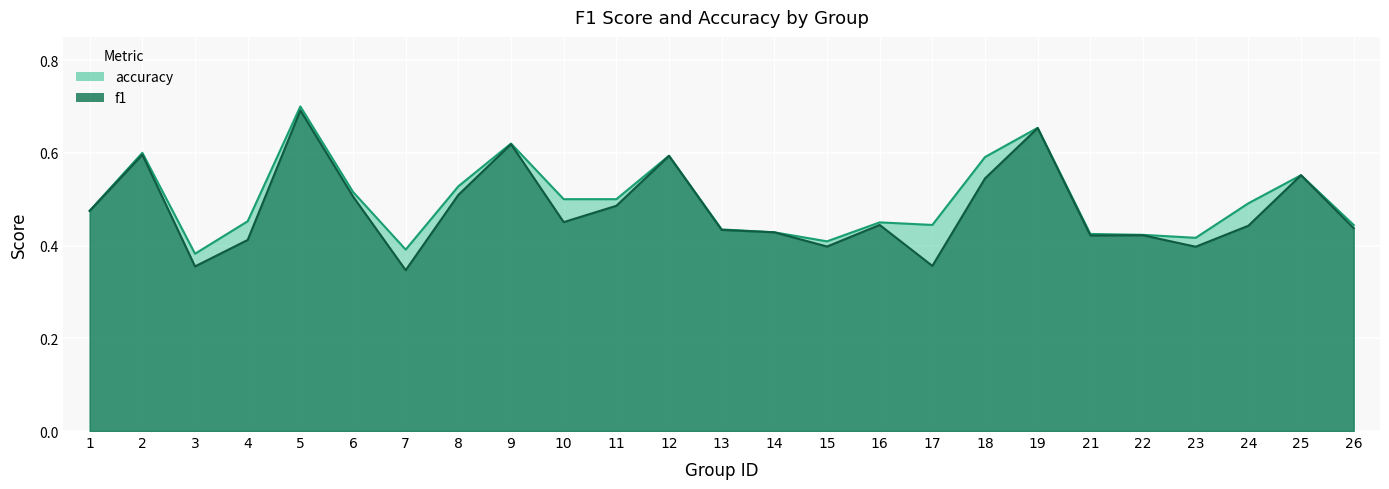

True or false: accuracy and f1 intersect in this chart.

False